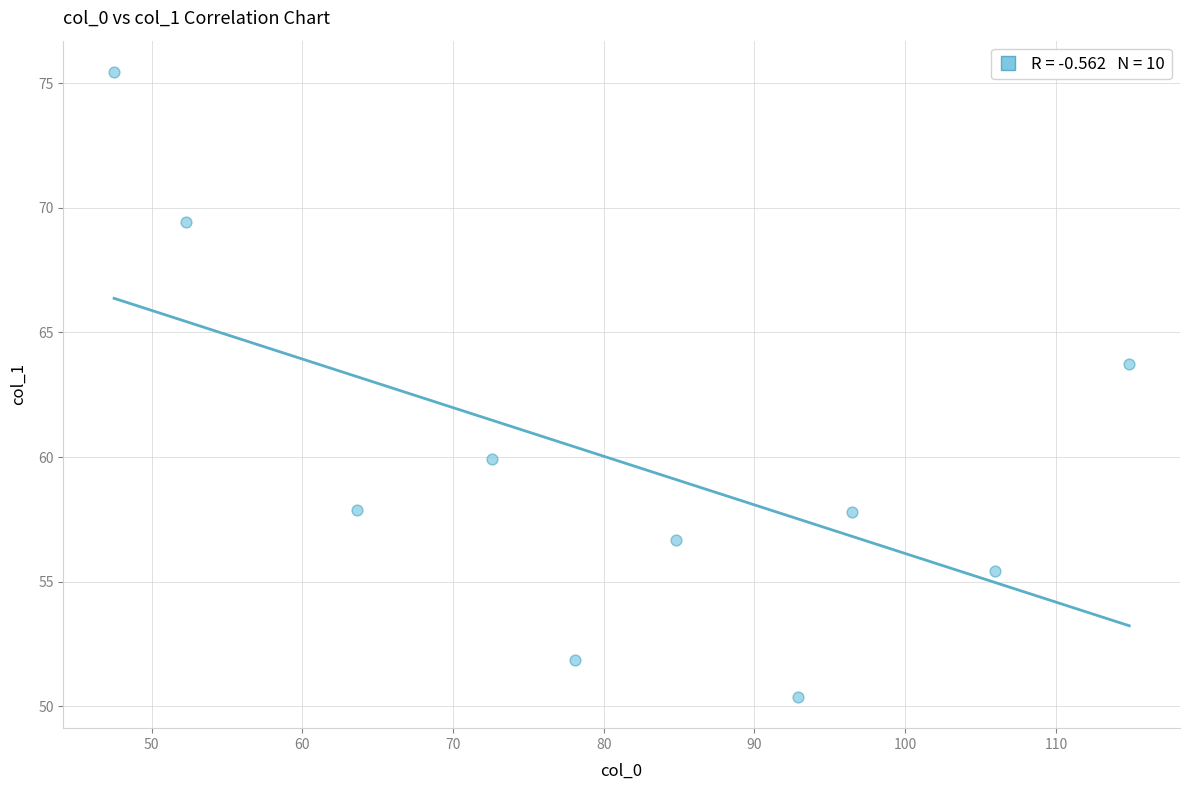

What Y value in the scatter plot is closest to 62?

63.7